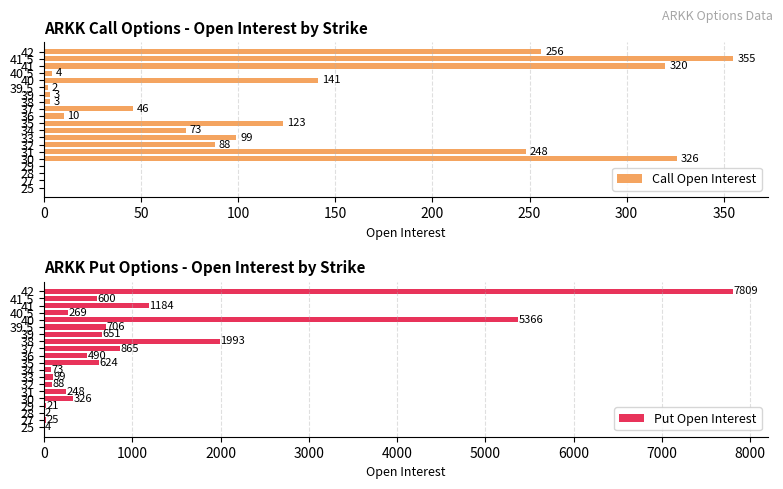

What is the highest value of the Put Open Interest series?

7809